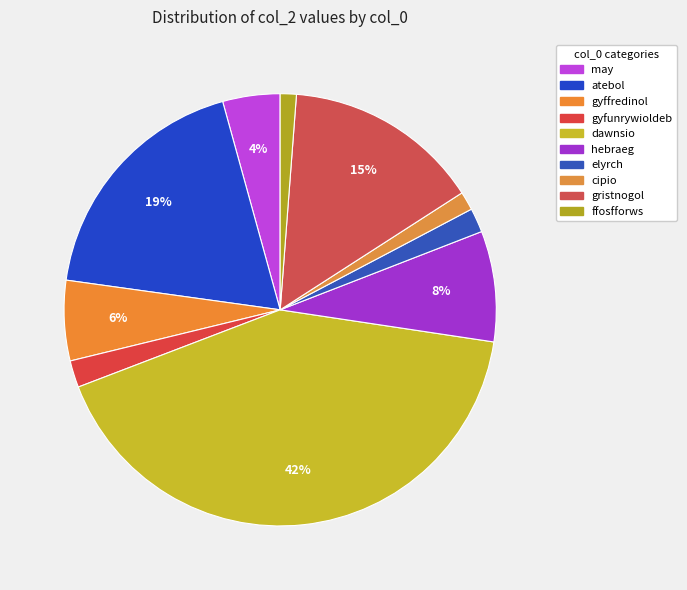

Between gyfunrywioldeb and elyrch, which is larger?

gyfunrywioldeb